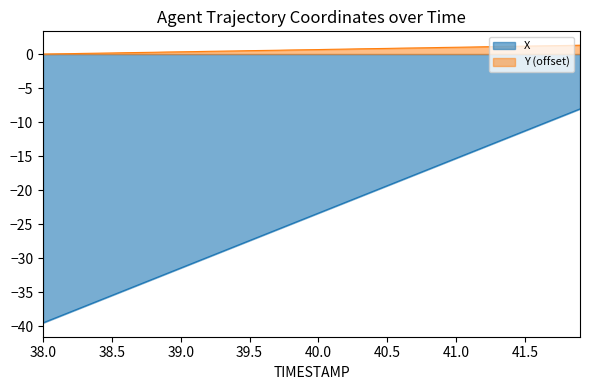

What is the difference between the second highest and second lowest values in the X series?

29.9